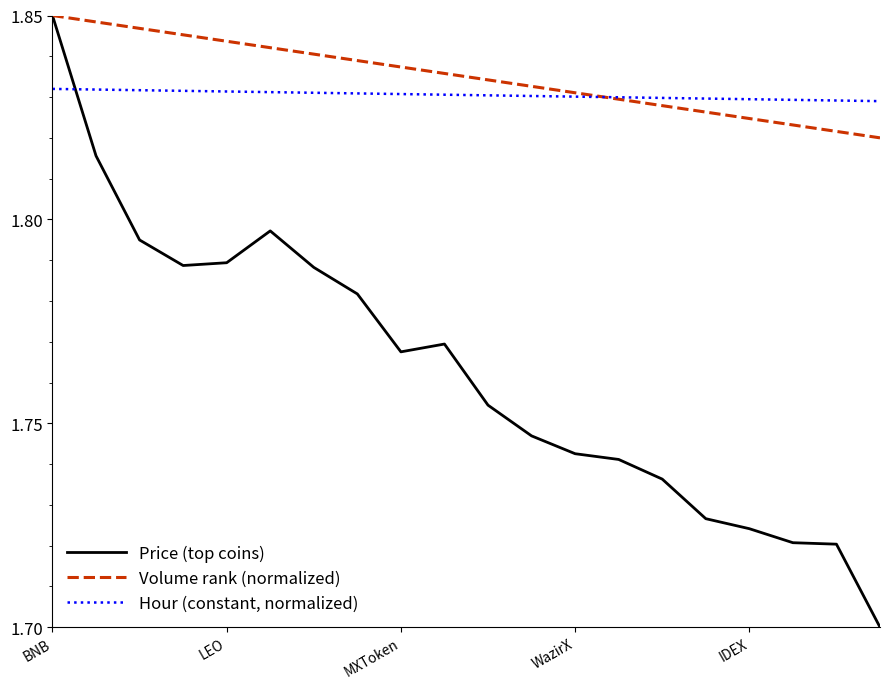

Count the Price (top coins) values in the range 1 to 2.

20